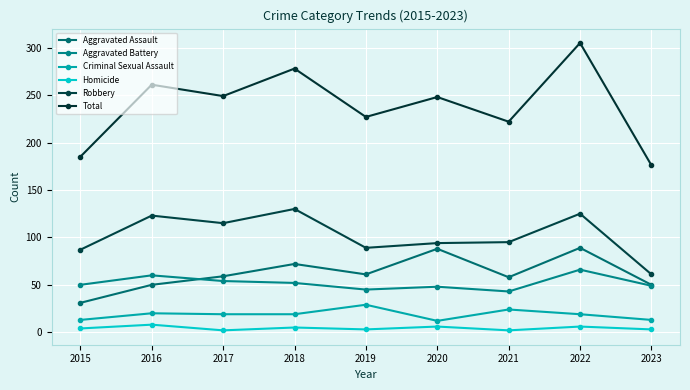

At which label is Aggravated Assault closest to 60?

2017